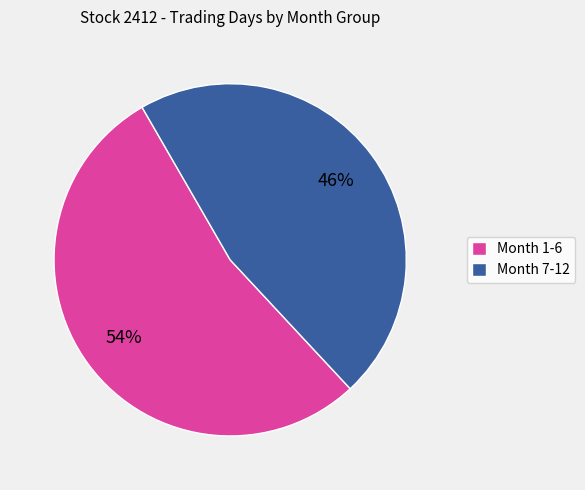

Which has a higher value, Month 1-6 or Month 7-12?

Month 1-6